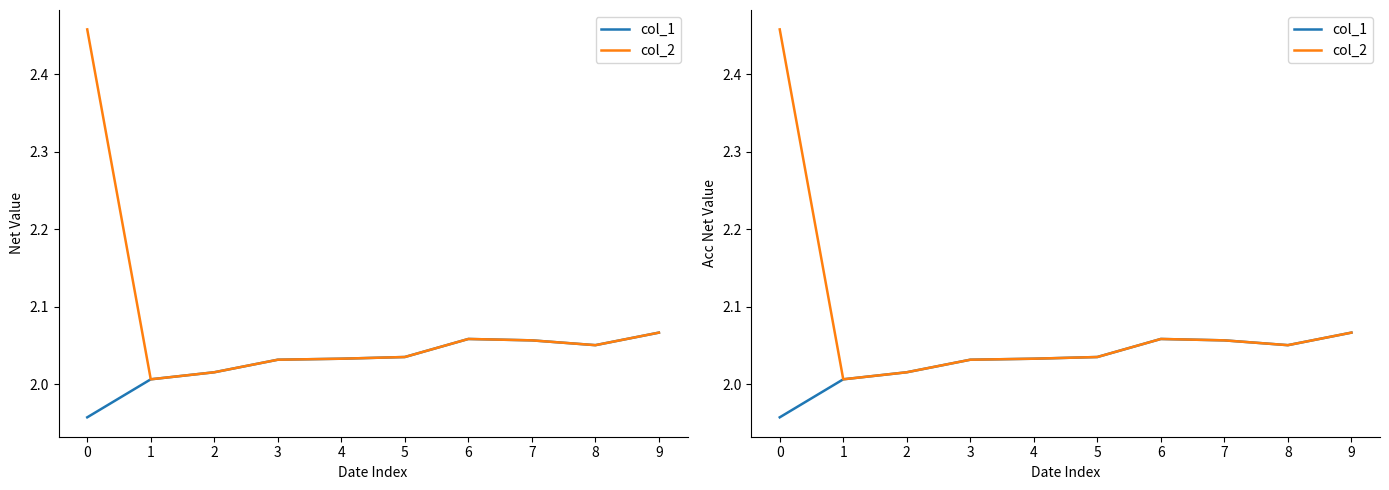

How many lines are shown in the chart?

2